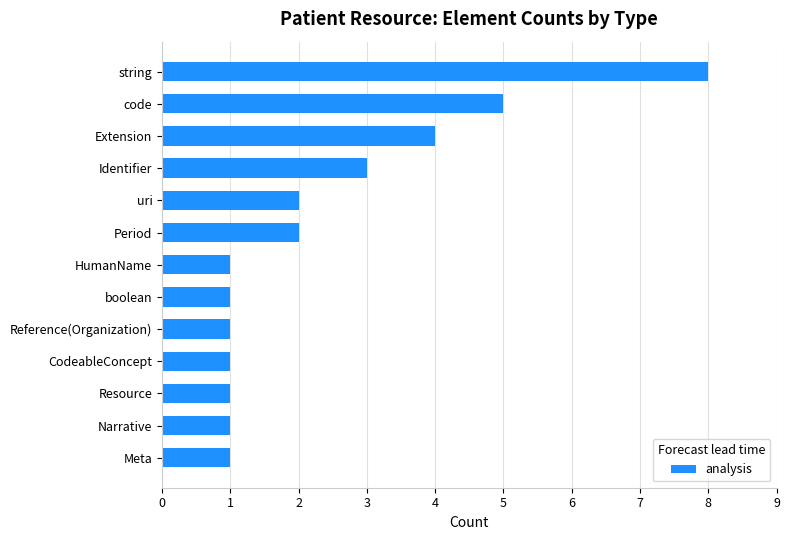

True or false: the data shows 0 at Period.

False